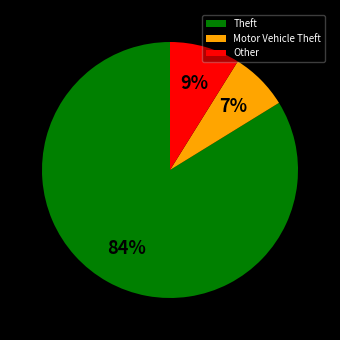

Between Theft and Other, which is larger?

Theft